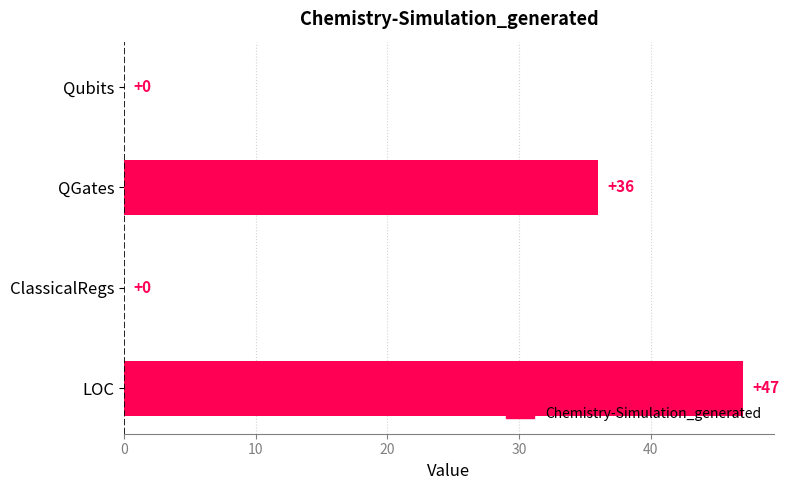

True or false: the data shows -31 at ClassicalRegs.

False